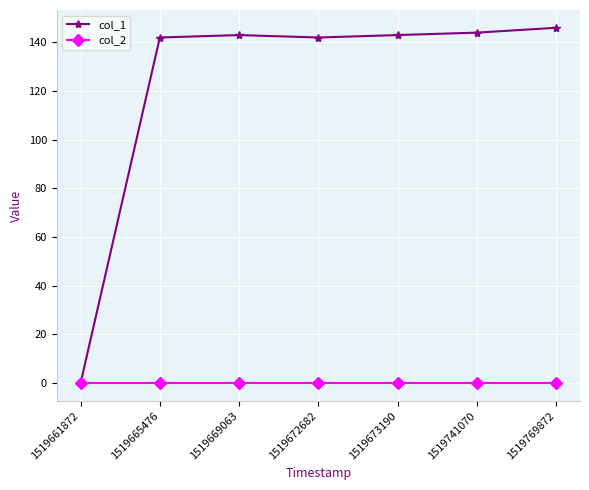

How many categories are shown in the chart?

7